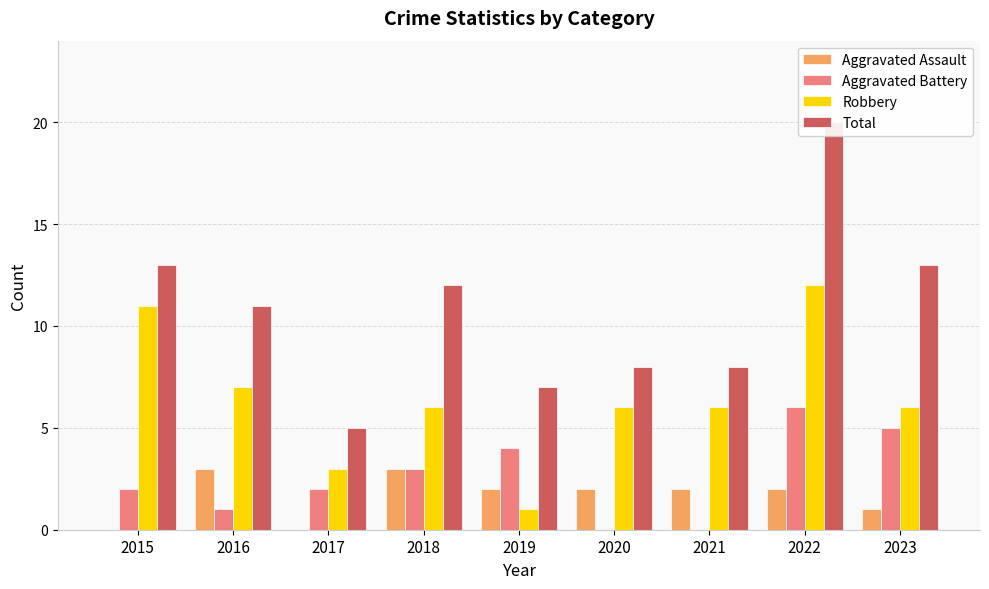

Which has a higher value, 2021 or 2019?

2021